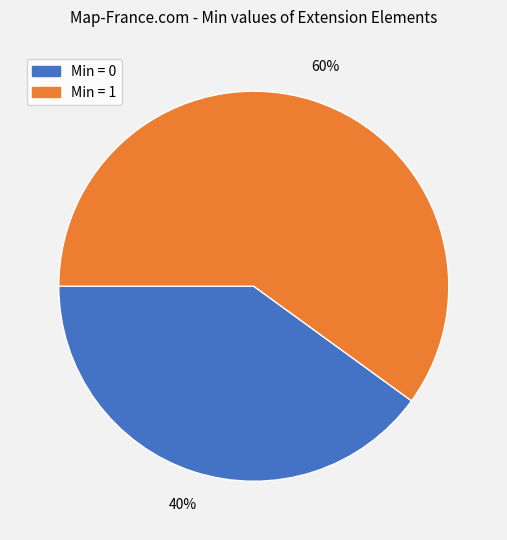

Is there any slice that represents more than half of the pie?

Yes